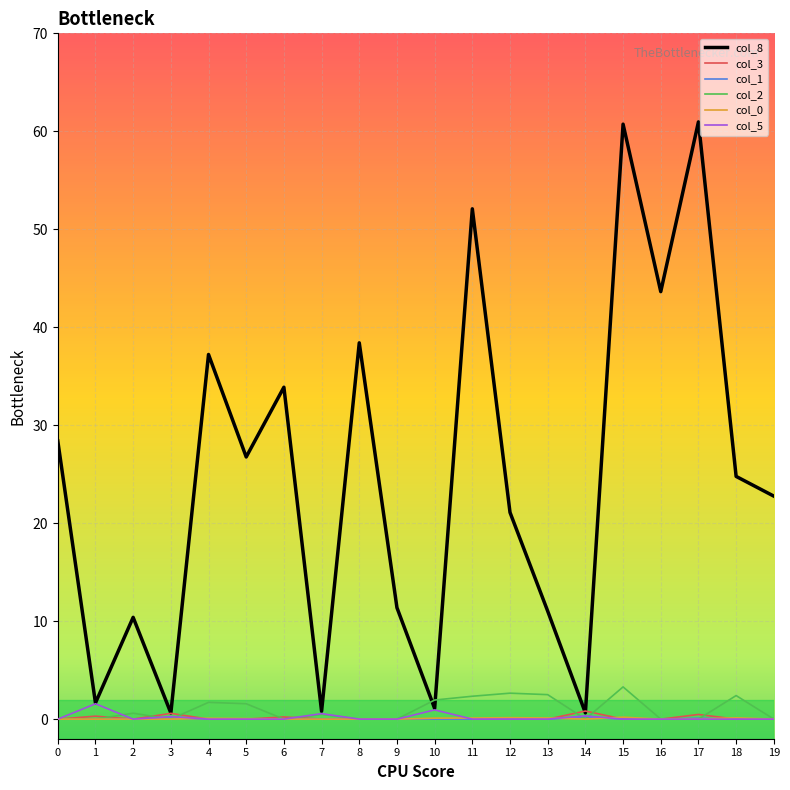

How many distinct data groups are displayed?

6